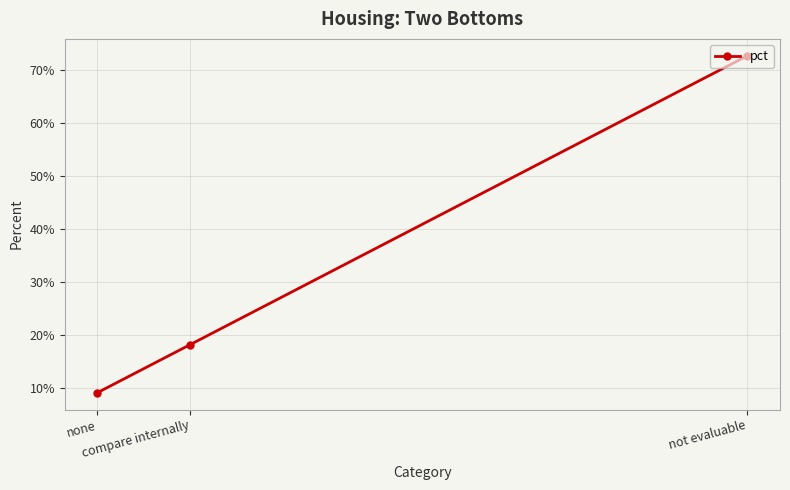

Does the chart display data point markers on the line(s)?

Yes